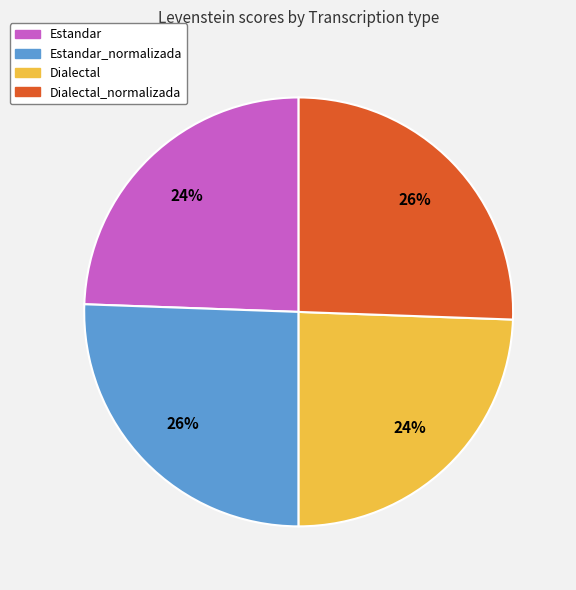

Does any single category account for the majority?

No